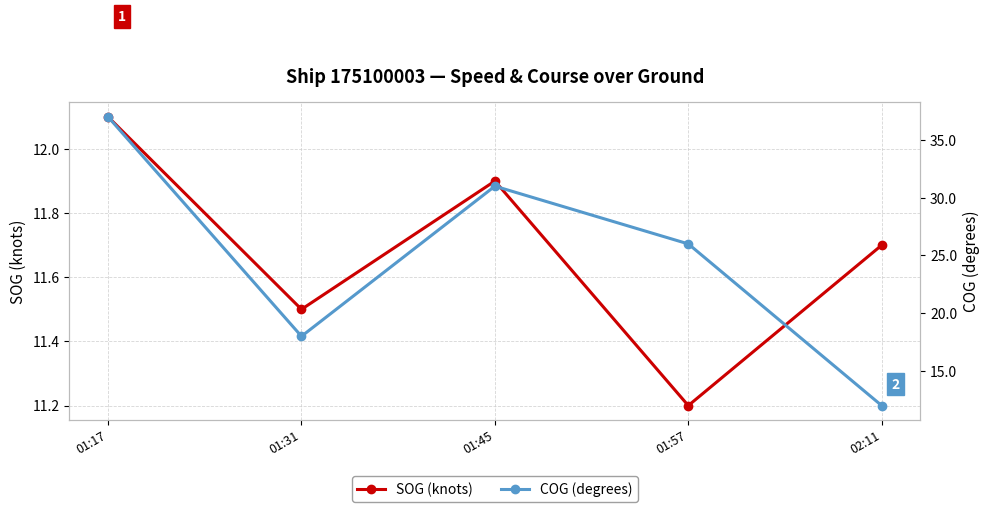

What is the greatest value displayed?

37.0